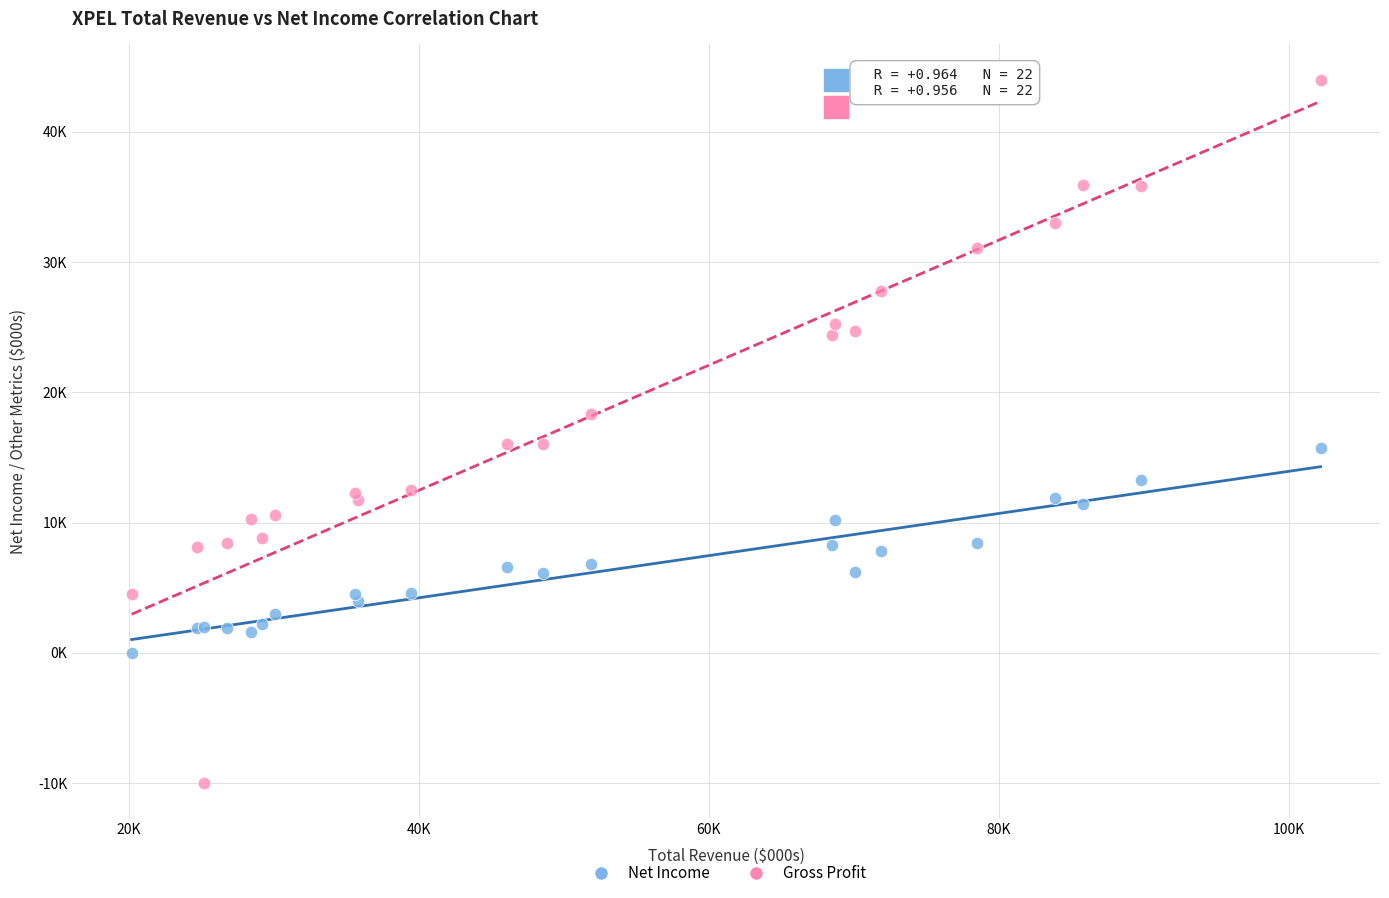

What are all the series names shown in the legend?

Net Income, Gross Profit